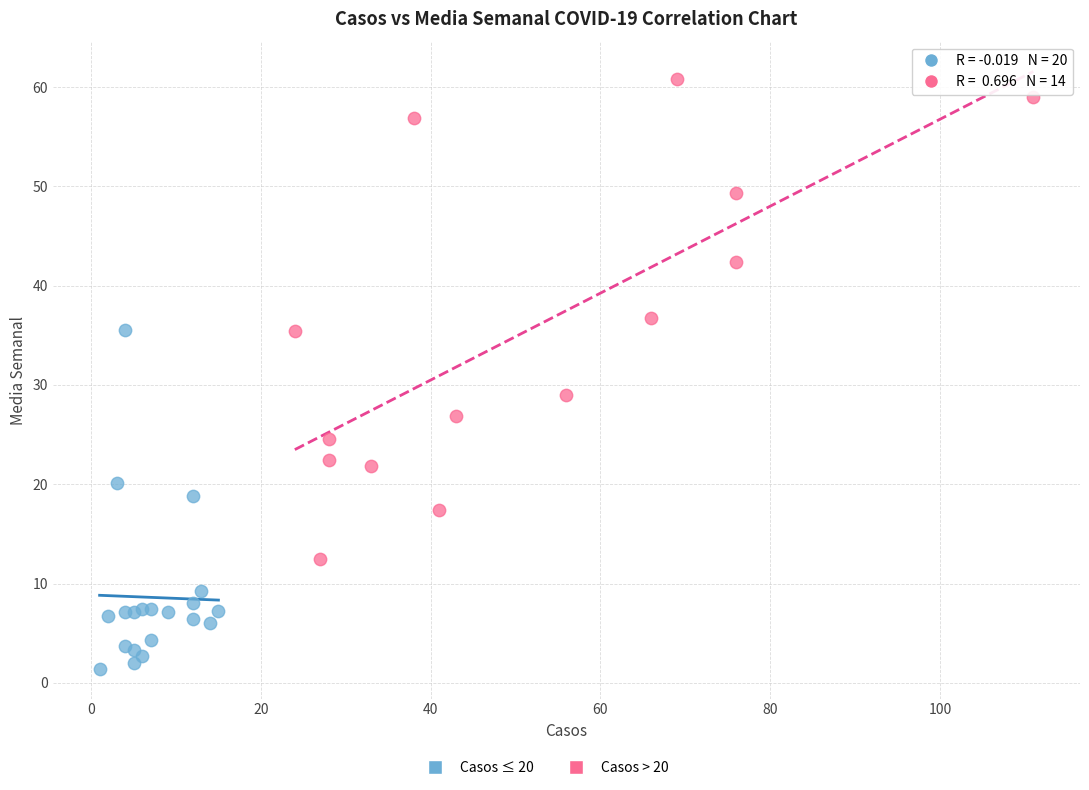

Which series has the widest spread of Y values?

Casos > 20